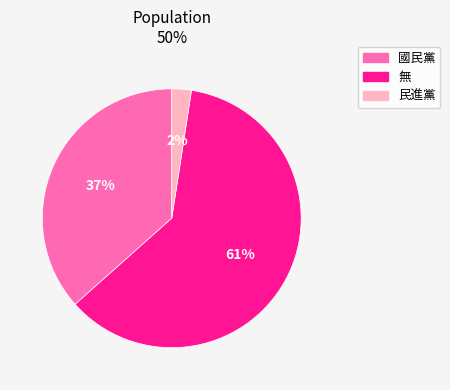

Count the number of slices in the pie.

3